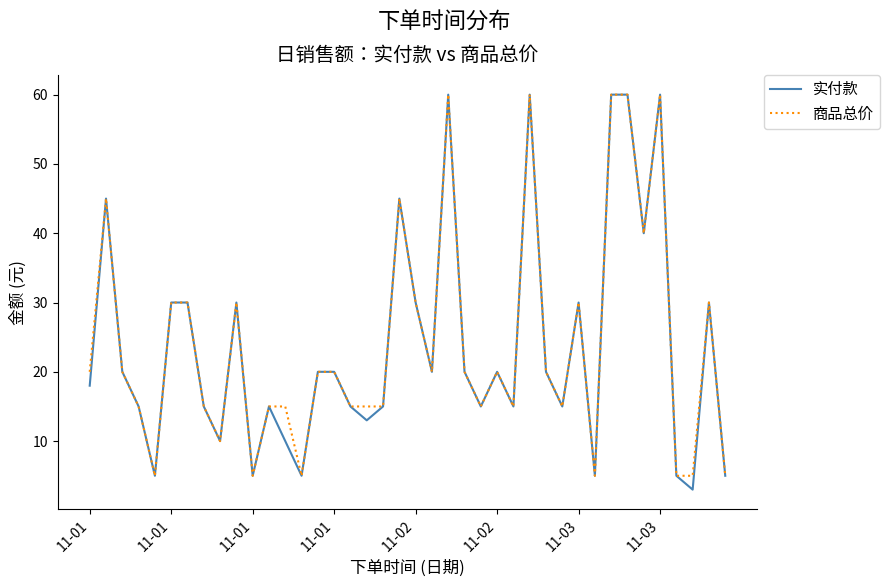

What is the difference between the second highest and second lowest values in the 实付款 series?

55